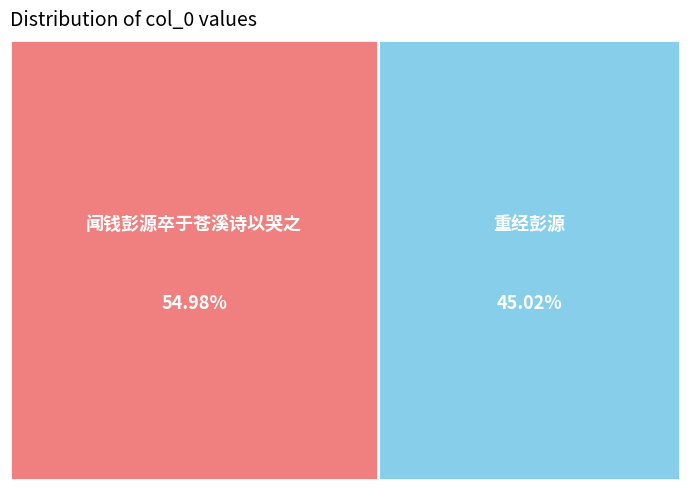

Is it true that 闻钱彭源卒于苍溪诗以哭之 is 46% of the pie?

False